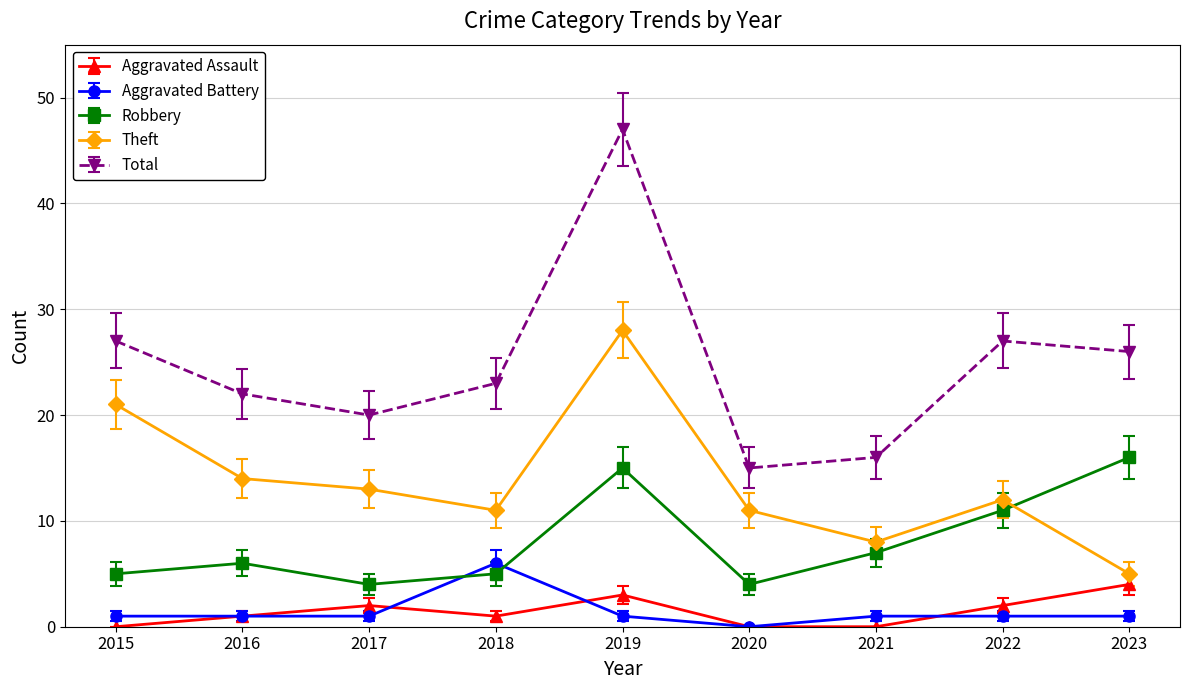

What is the average value of the Total series?

25